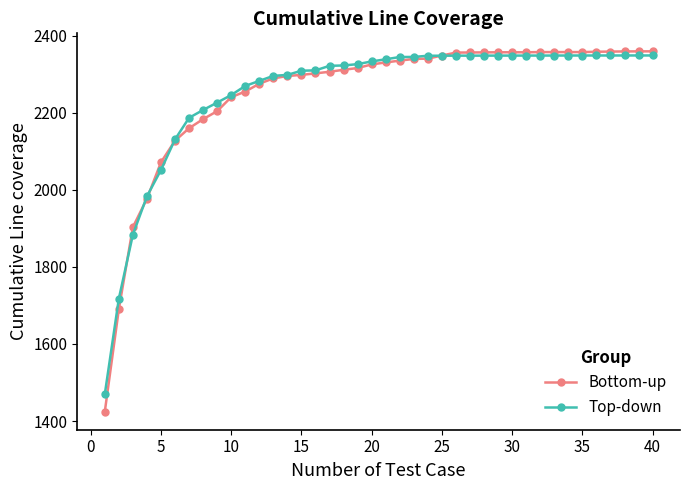

What is the lowest value of the Top-down series?

1469.7